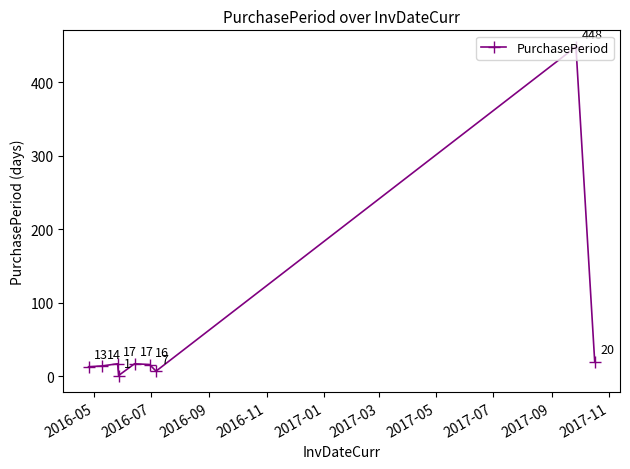

What is the value of the 3rd point from the left?

17